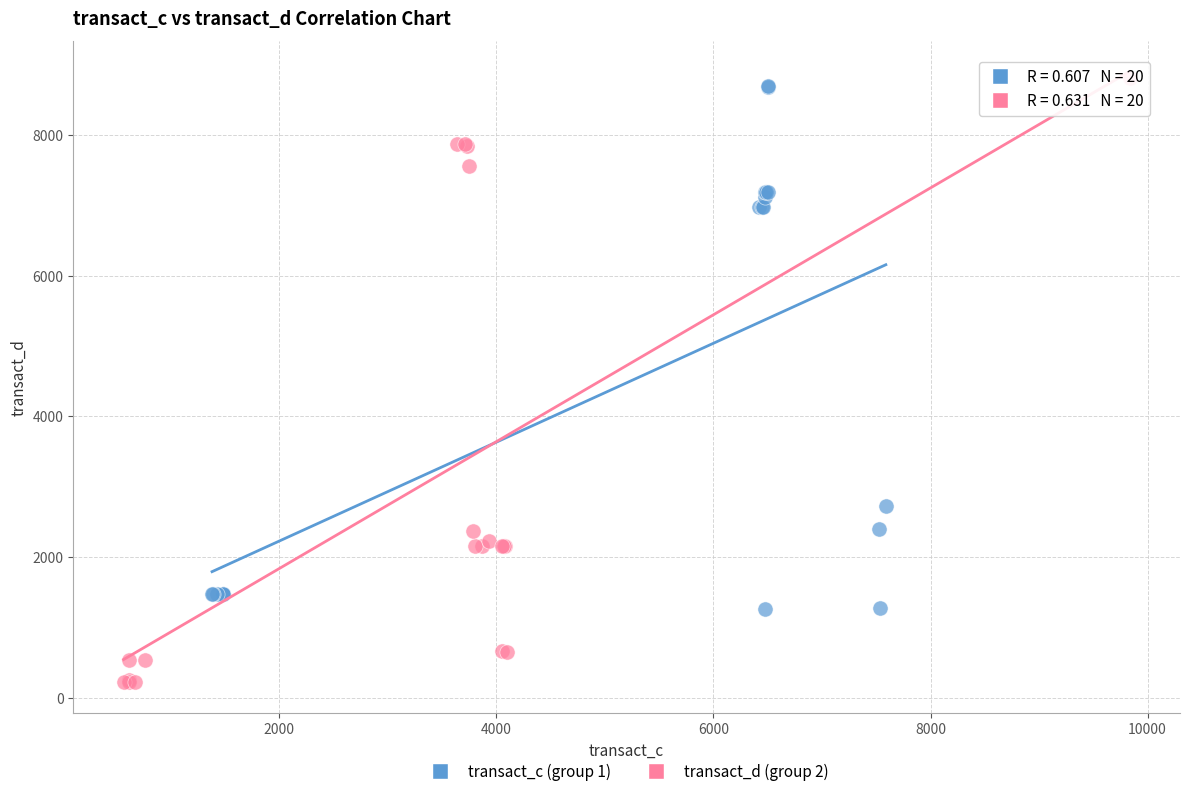

Which series contains the lowest Y value?

transact_d (group 2)